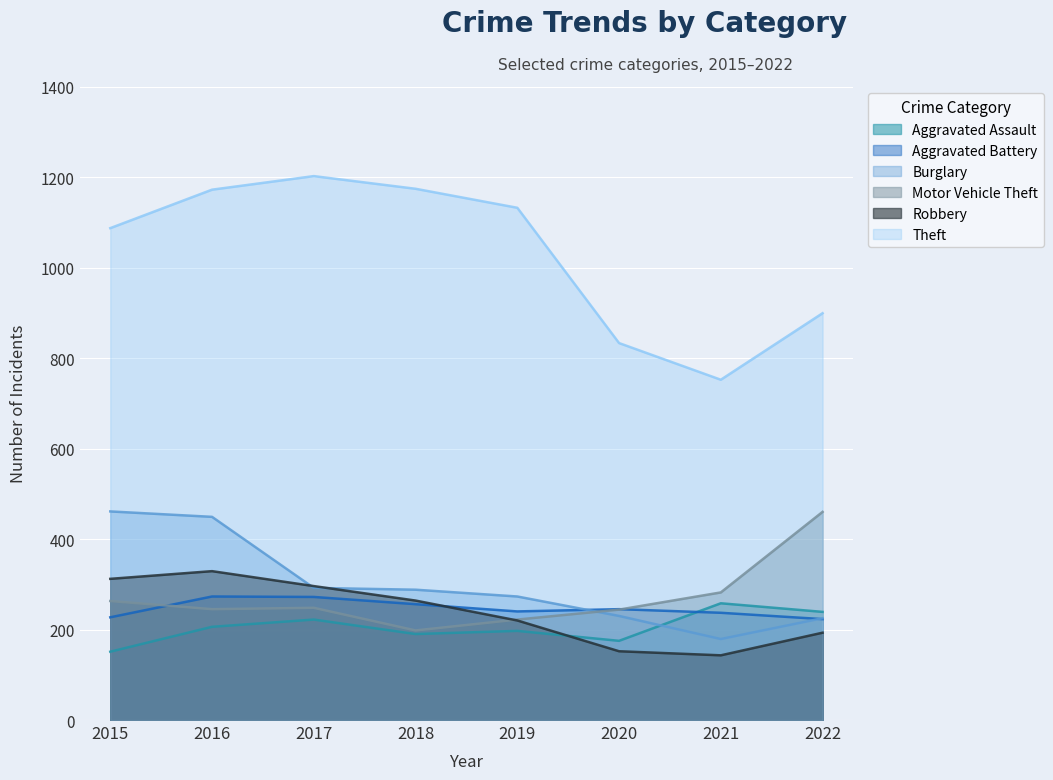

Where is the first local minimum for Burglary?

2021